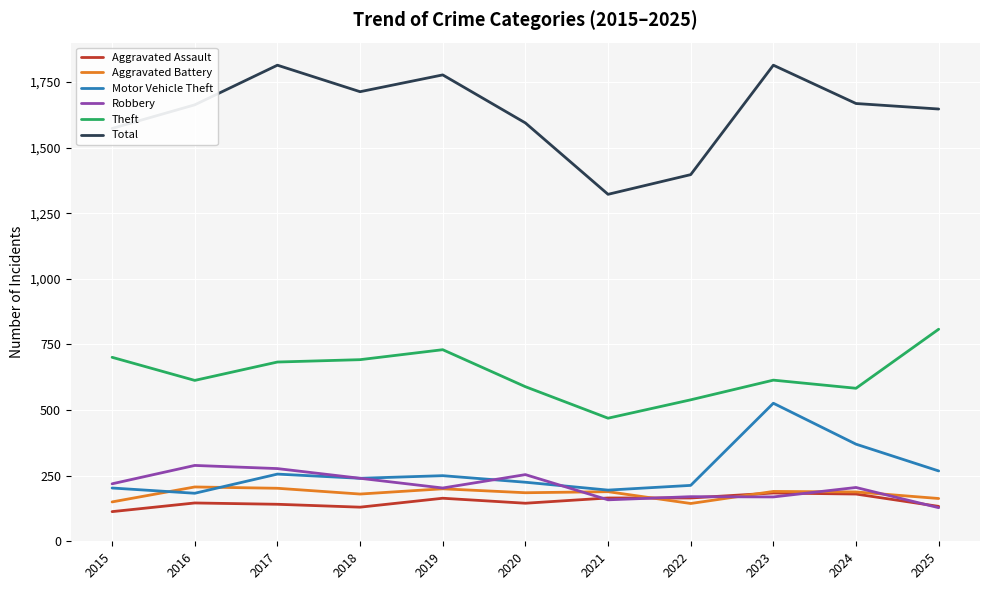

The Motor Vehicle Theft series shows 305 at 2021. True or false?

False